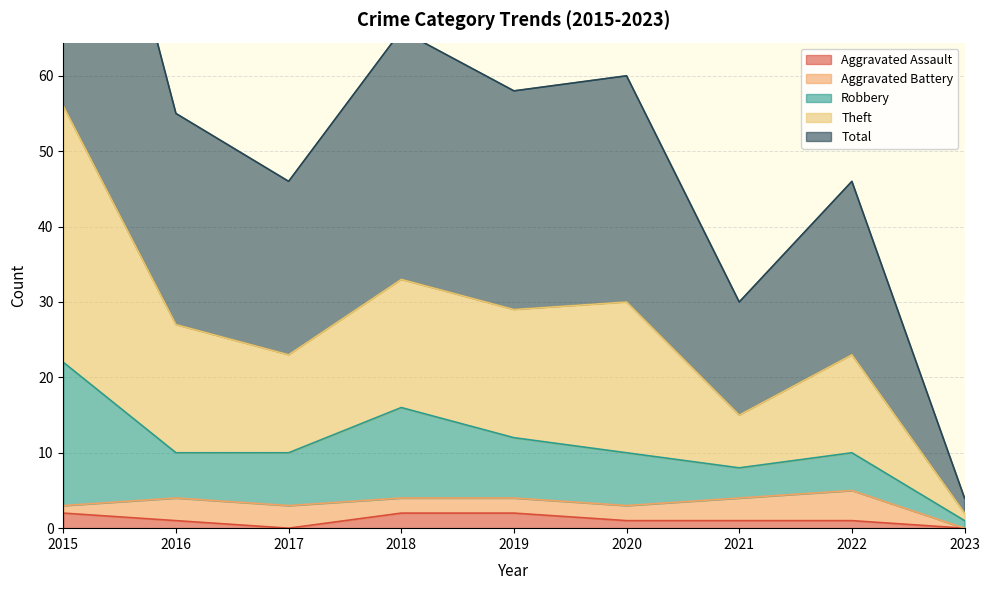

The Aggravated Assault series shows 1 at 2022. True or false?

True